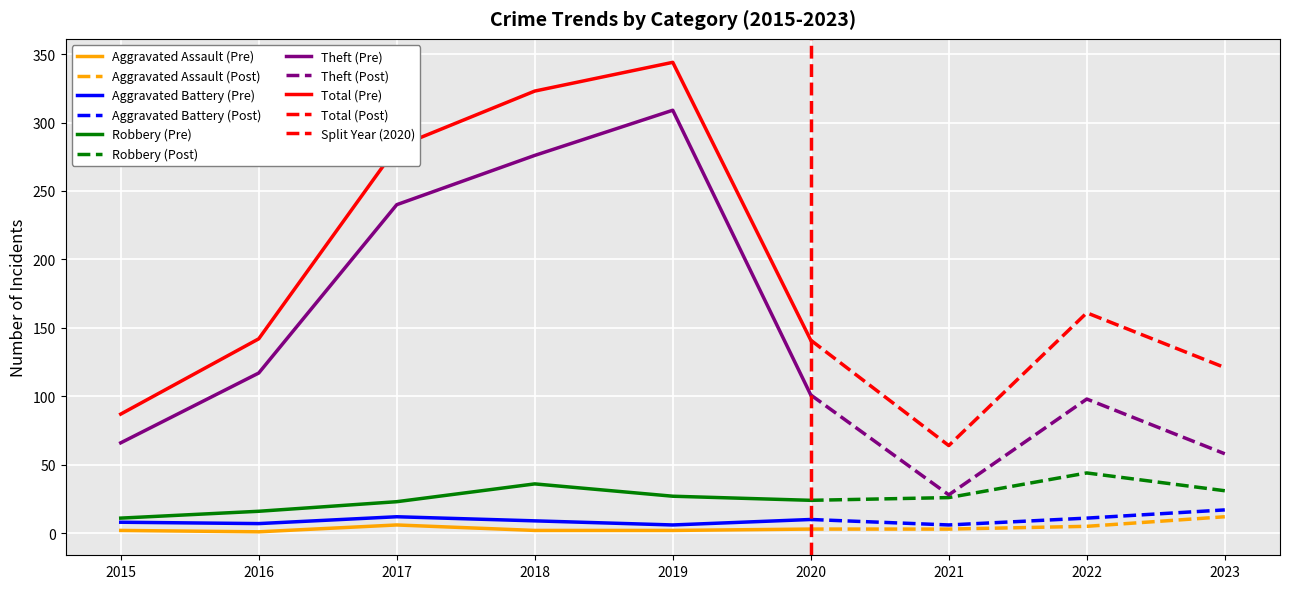

Which series has the largest total across all categories?

Total